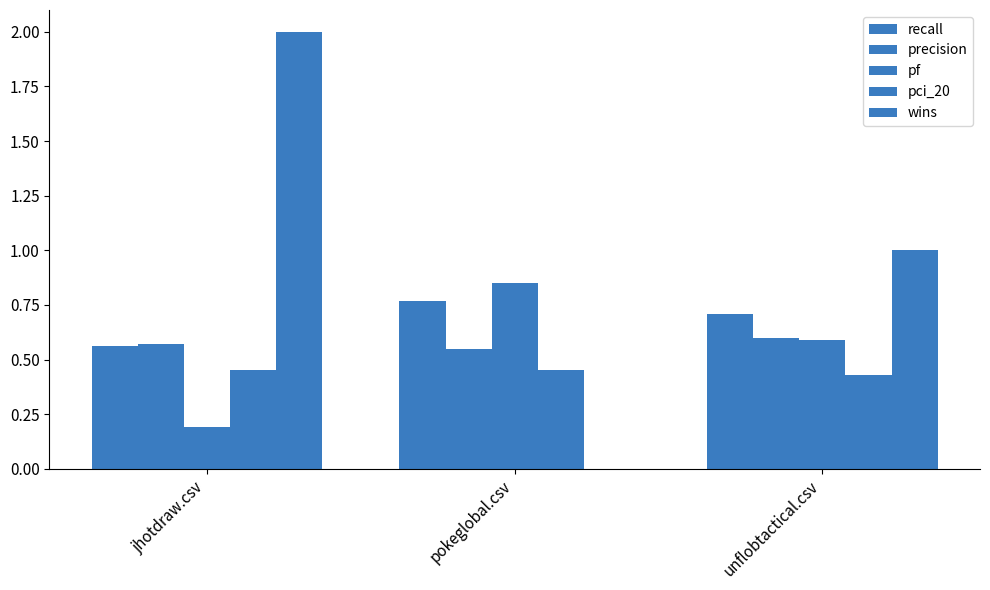

Count the number of categories in the chart.

3